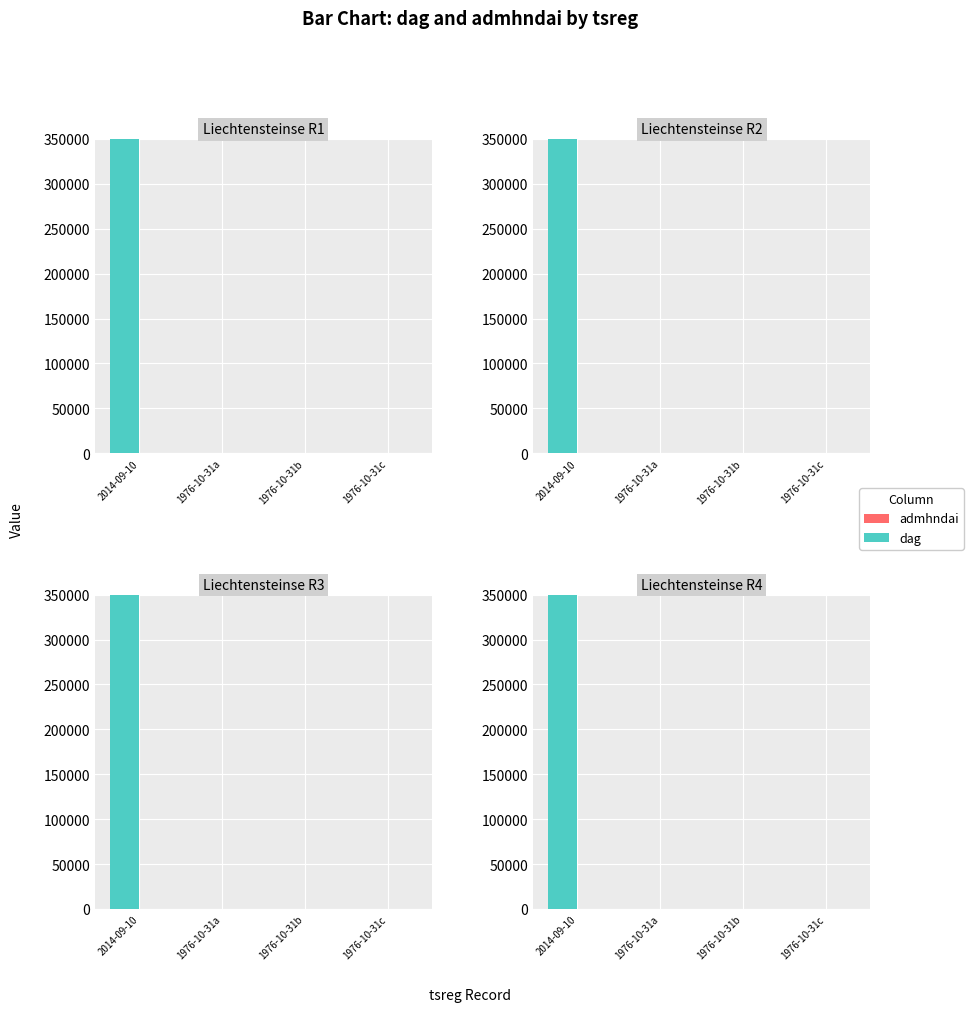

How many admhndai values are between 5 and 6?

3